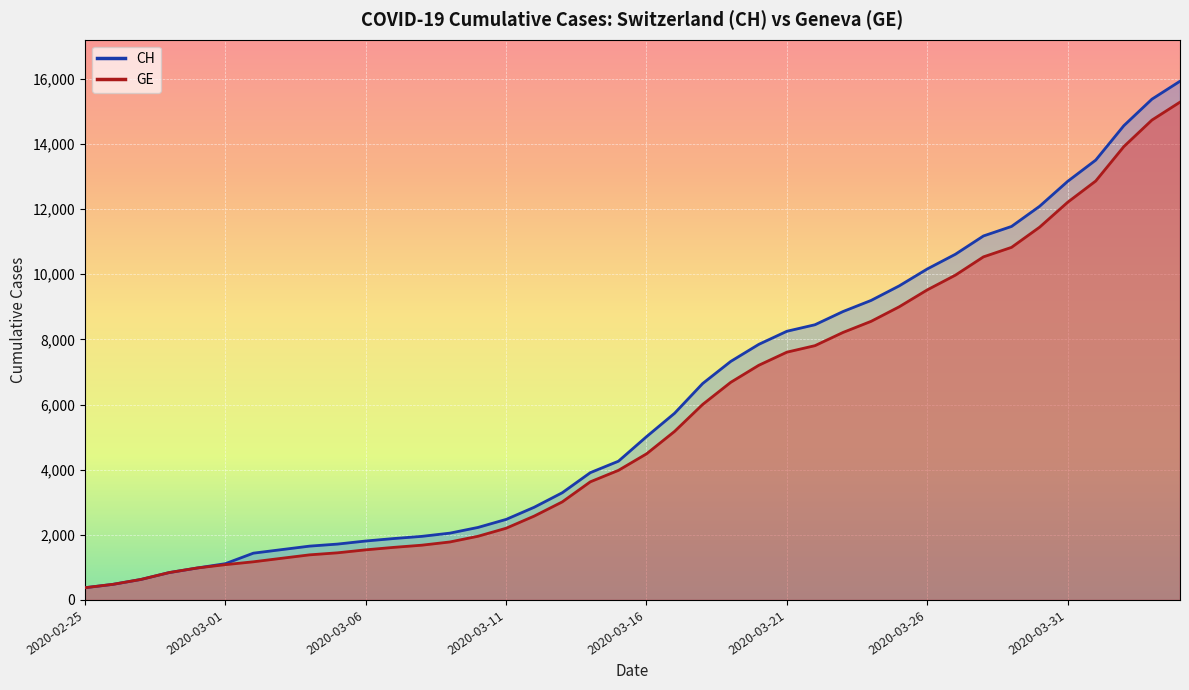

What is the average value of the CH (line) series?

6053